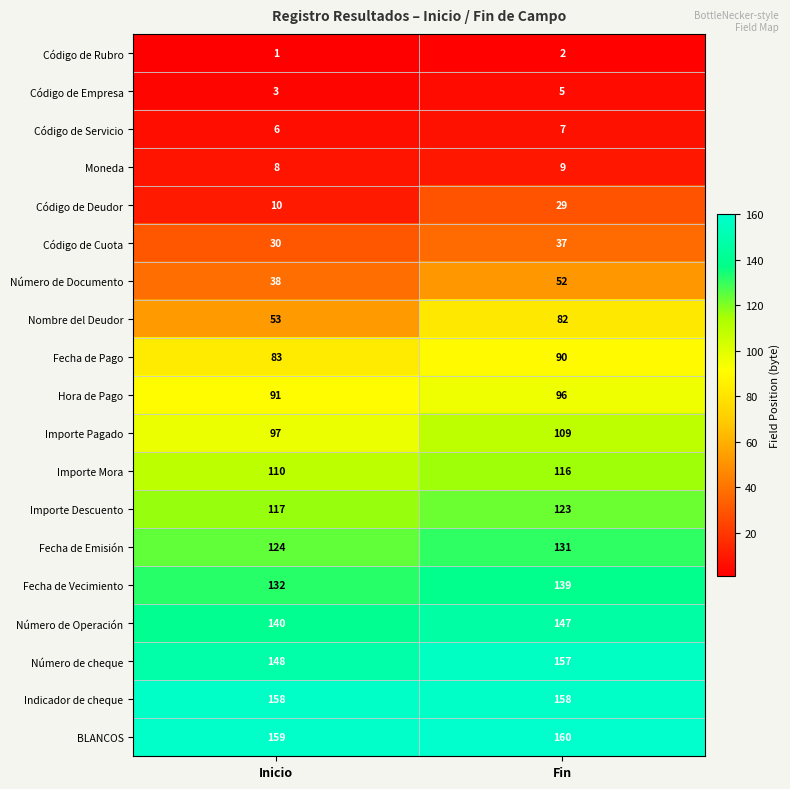

What is the sum of all Indicador de cheque values?

316